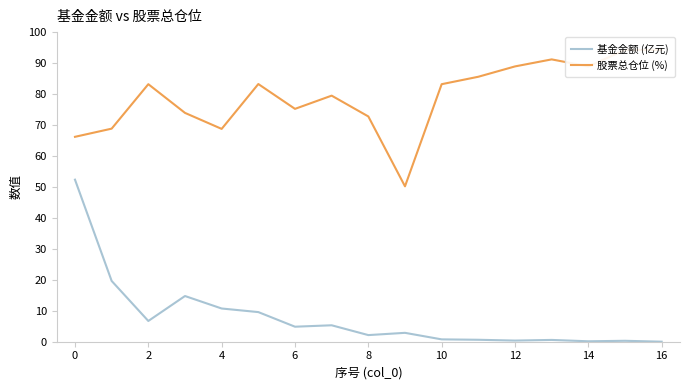

The value of 基金金额 (亿元) at 4 is 16.6. True or false?

False